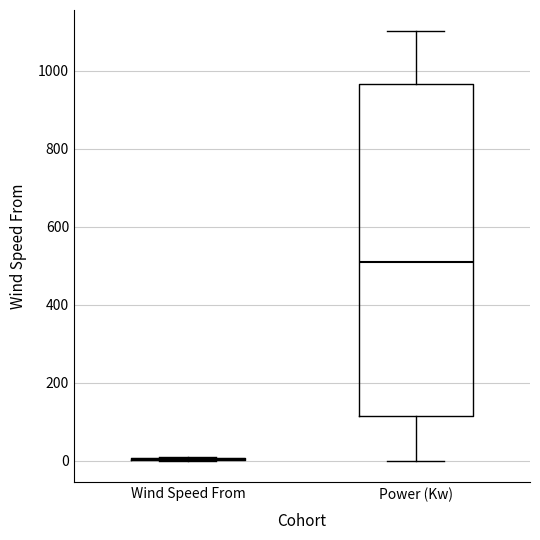

Comparing the boxes themselves (not the whiskers), which one is the tallest?

Power (Kw)